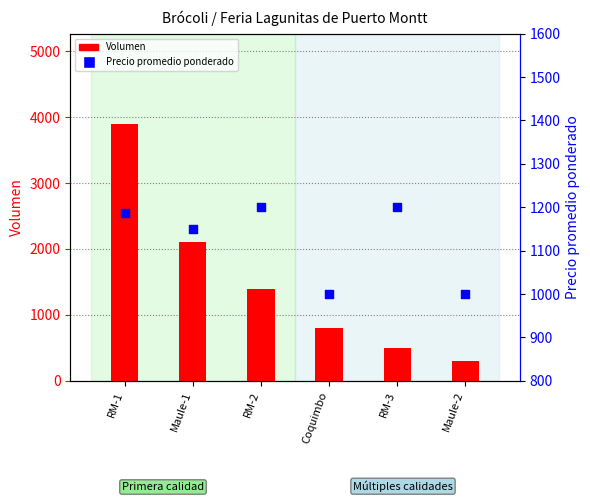

What are all the series names shown in the legend?

Volumen, Precio promedio ponderado